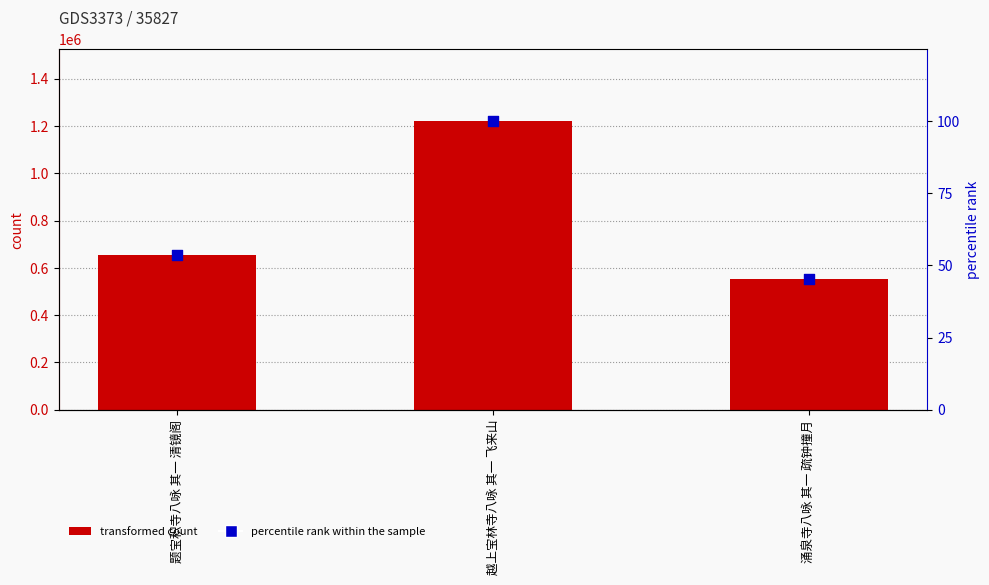

At which category is the sum across all series the highest?

越上宝林寺八咏 其一 飞来山